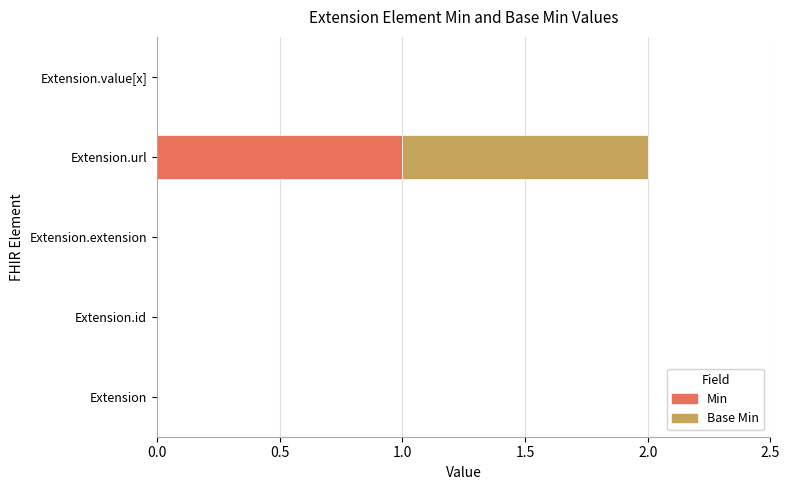

At which category is the sum across all series the highest?

Extension.url